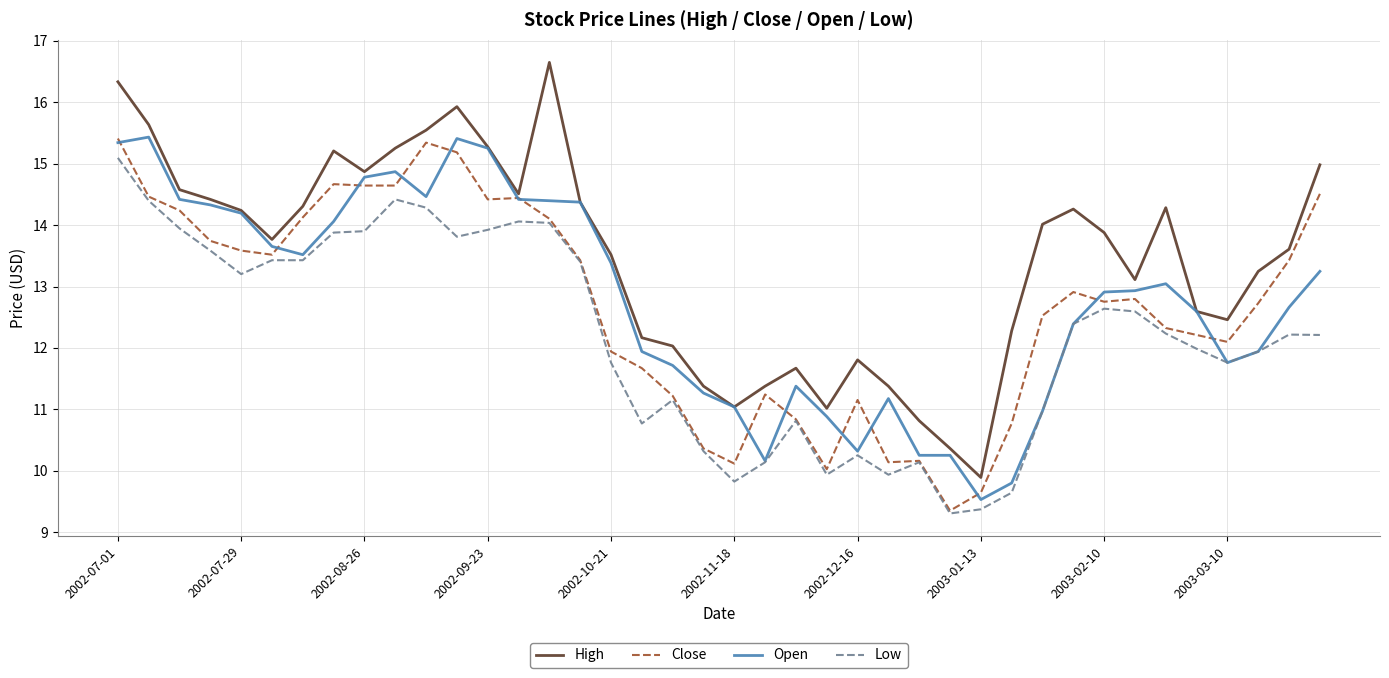

What is the minimum value shown in the chart?

9.3